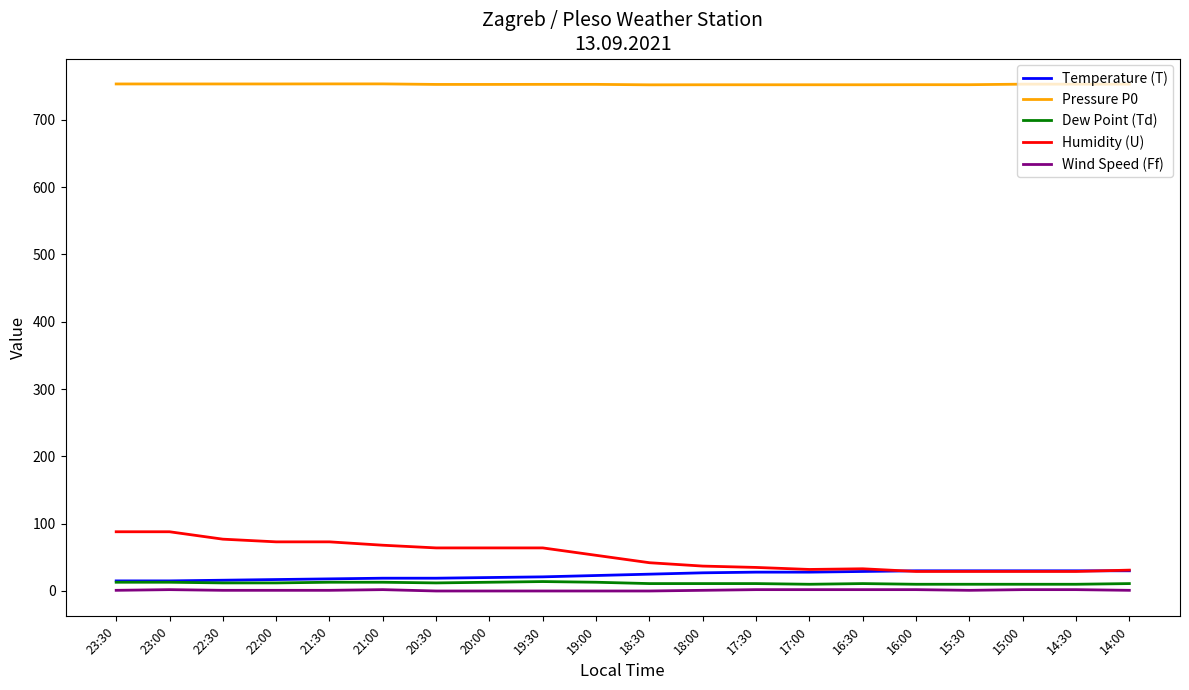

True or false: Humidity (U) and Wind Speed (Ff) cross at least once.

False